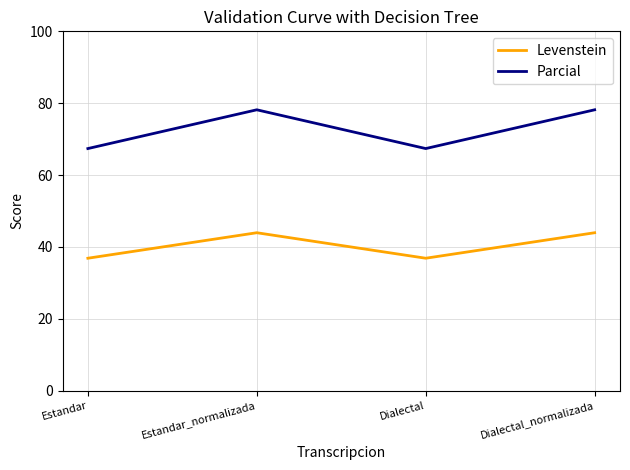

What is the total value across all series at Estandar_normalizada?

122.1